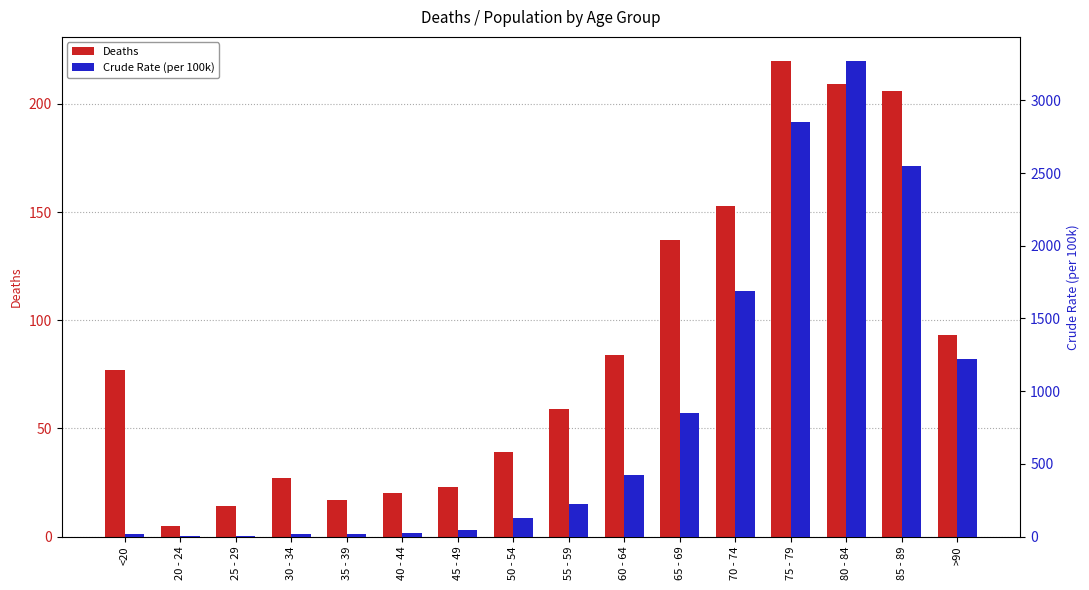

Reading left to right, list all the values displayed in this chart.

Deaths: 77	5	14	27	17	20	23	39	59	84	137	153	220	209	206	93
Crude Rate (per 100k): 18	4	3	17	18	24	47	126	227	426	850	1690	2848	3273	2548	1224